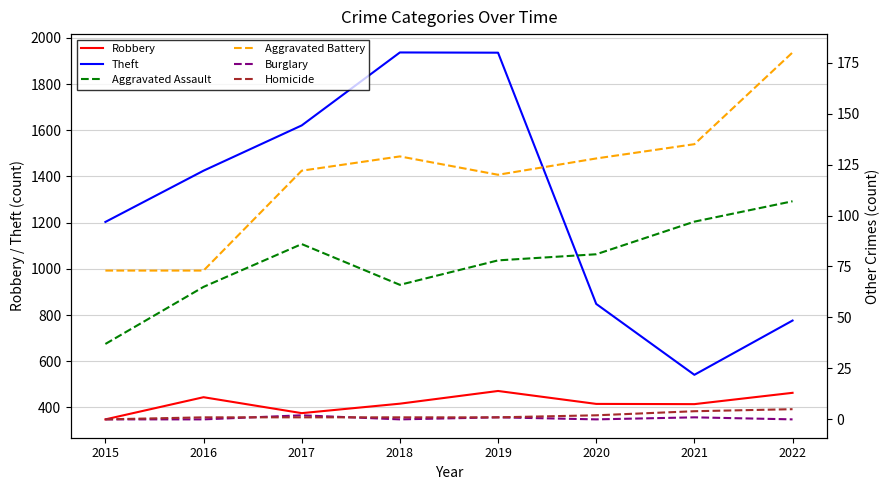

At which label does Aggravated Assault first exceed 81?

2017